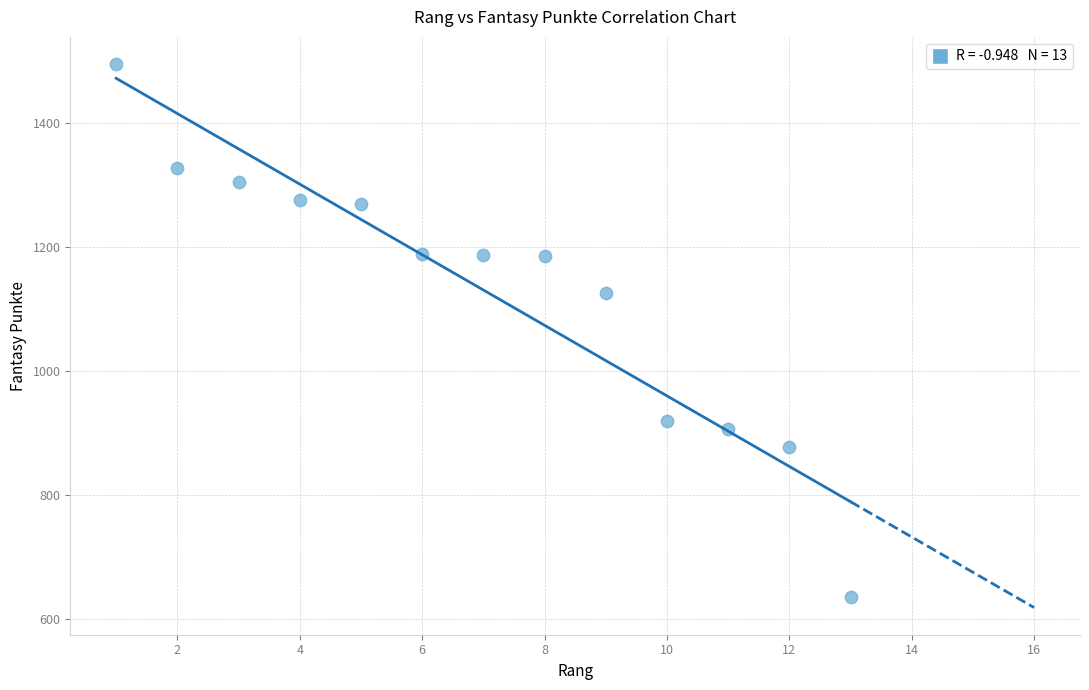

What Y value in the scatter plot is closest to 1065?

1125